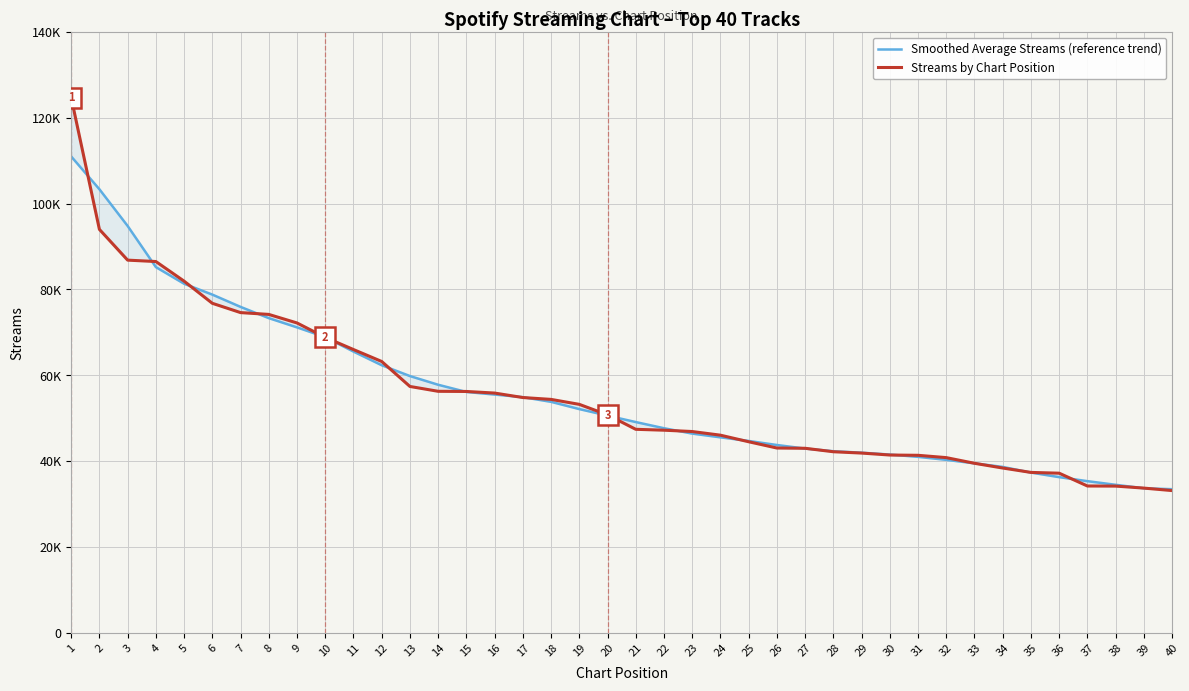

How many times do Streams by Chart Position and Smoothed Average Streams (reference trend) cross each other?

21